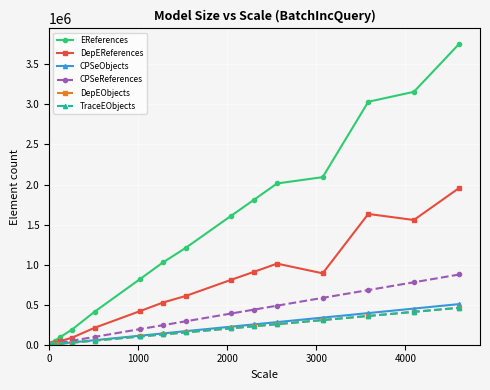

Which series has the largest total across all categories?

EReferences